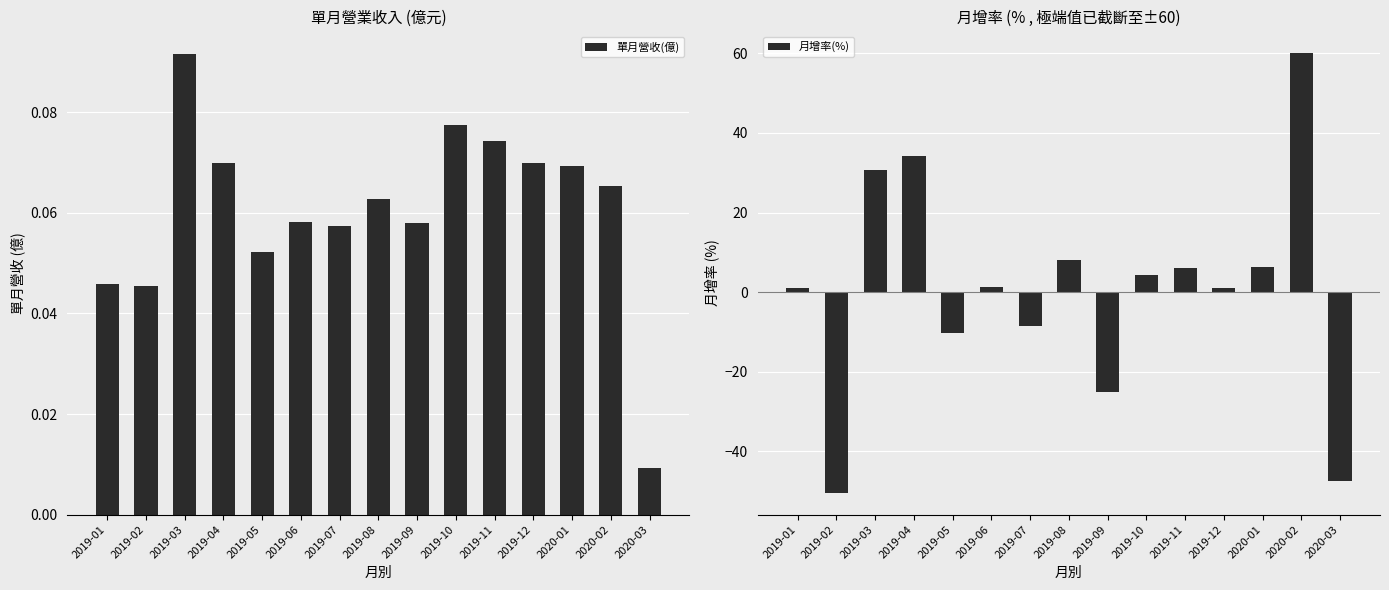

Reading left to right, list all the values displayed in this chart.

單月營收(億): 0.0	0.0	0.1	0.1	0.1	0.1	0.1	0.1	0.1	0.1	0.1	0.1	0.1	0.1	0.0
月增率(%): 1.1	-50.4	30.7	34.3	-10.2	1.2	-8.5	8.1	-25.1	4.3	6.0	0.9	6.3	60.0	-47.4